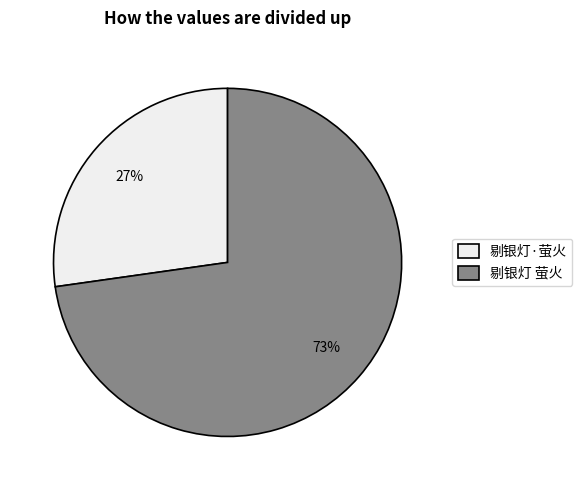

Which slice represents more than half of the pie?

剔银灯 萤火